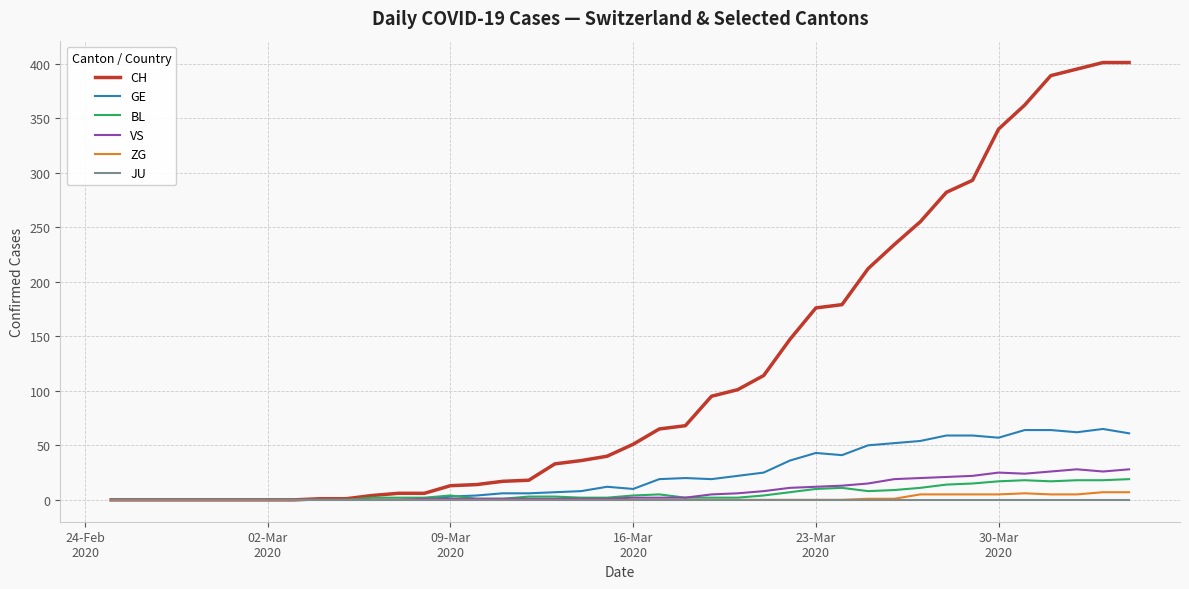

What is the greatest value displayed?

401